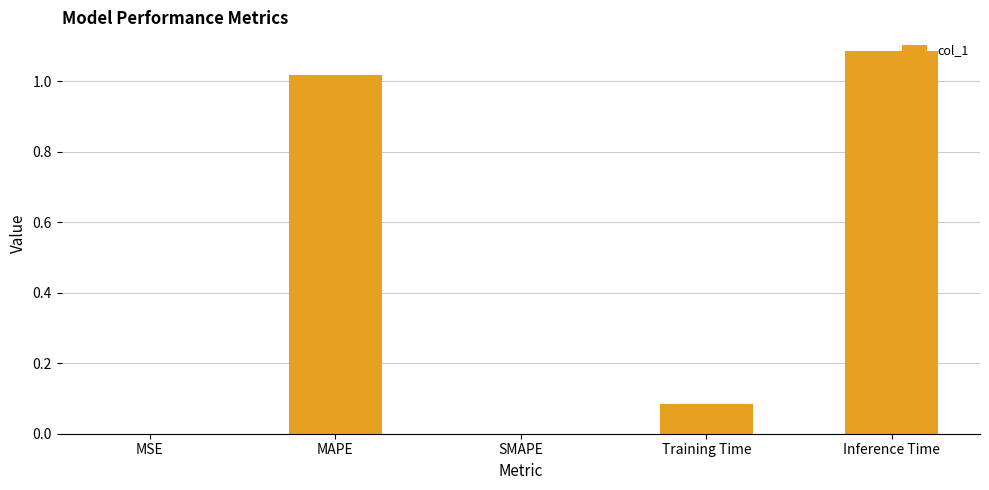

Does the chart contain stacked bars?

No